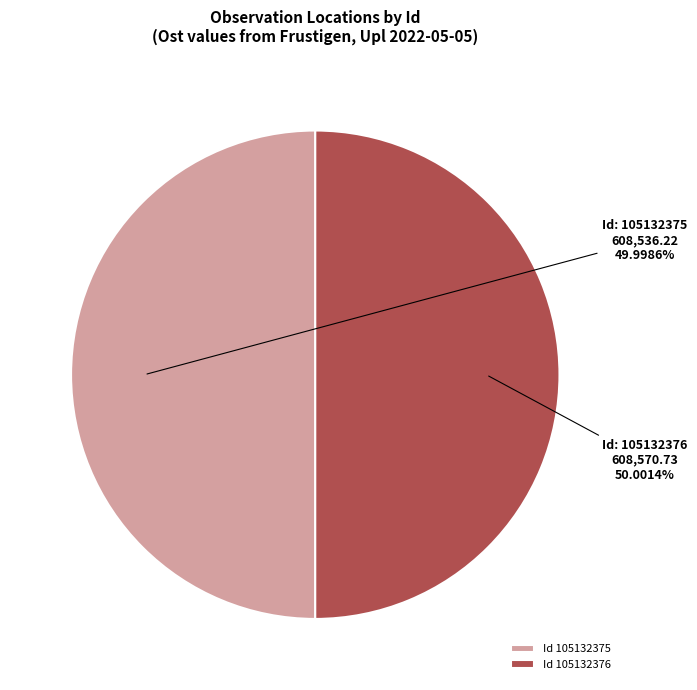

Approximately how many times larger is the value at Id 105132376 compared to Id 105132375?

1.0